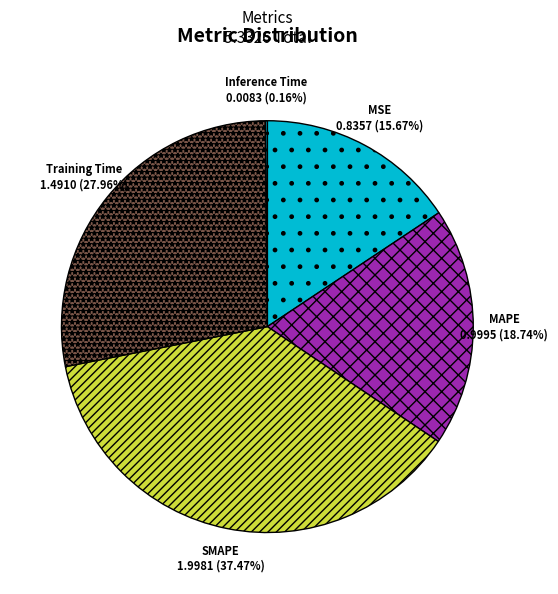

Does any single category account for the majority?

No